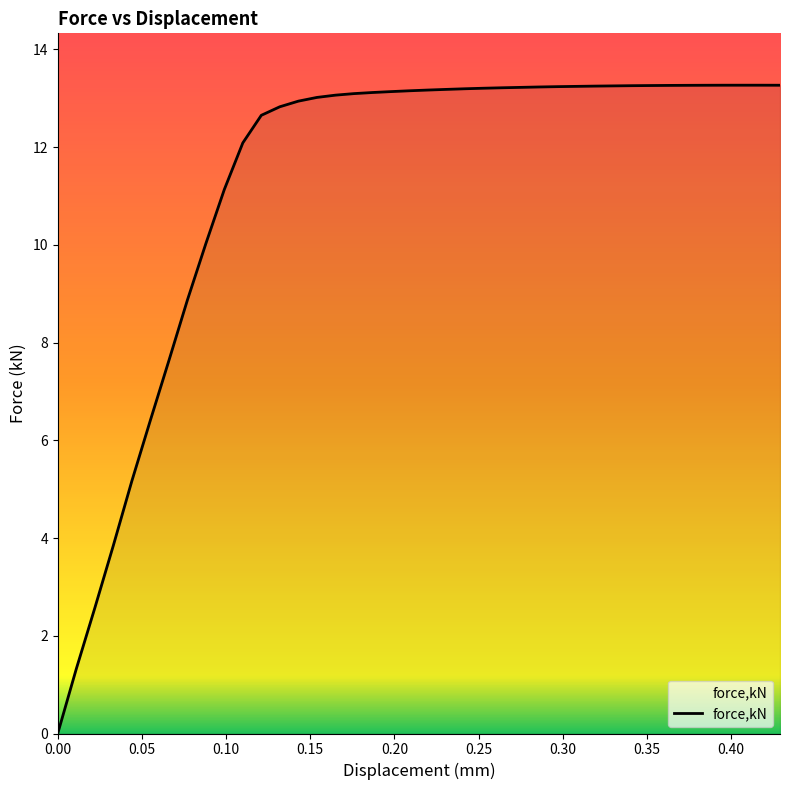

What is the maximum value shown in the chart?

13.3